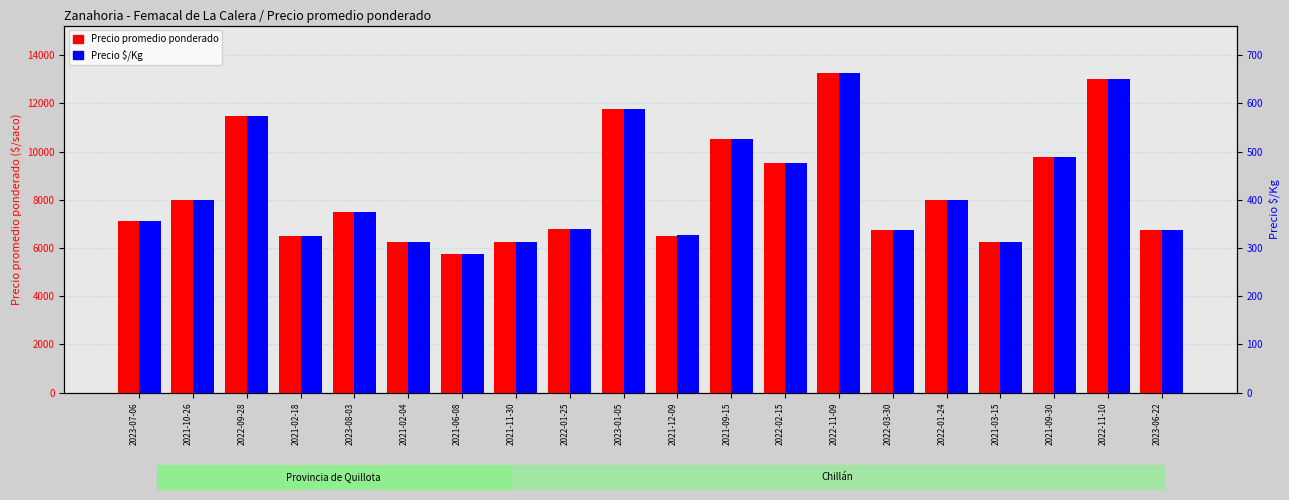

List the series in order of their peak value, highest first.

Precio promedio ponderado, Precio $/Kg